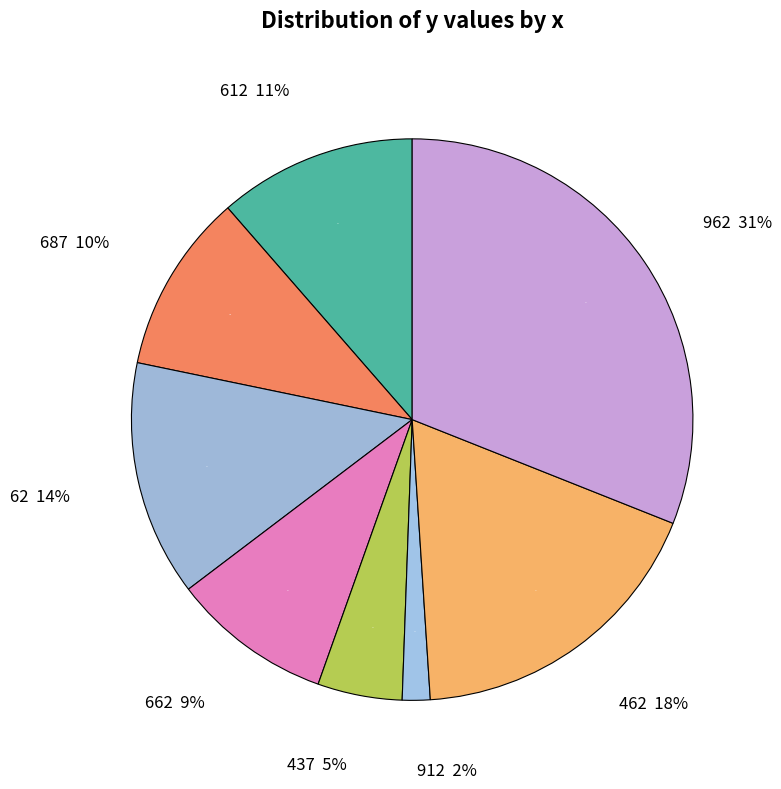

To the nearest percent, what portion does 662 represent?

9%